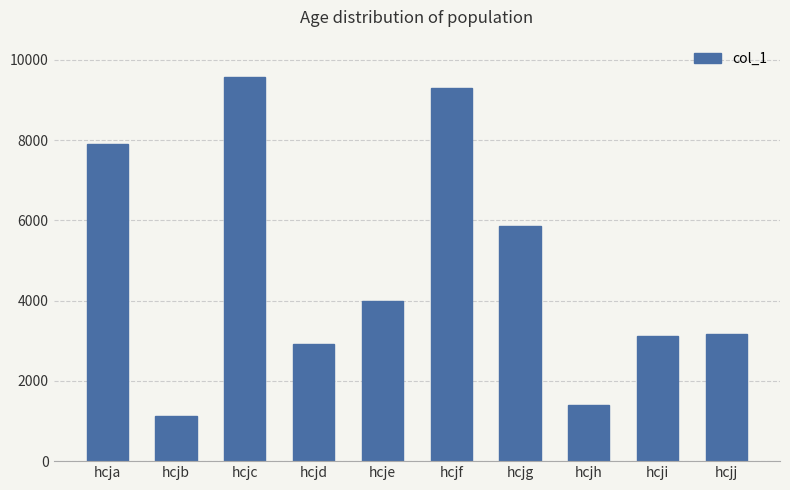

Reading left to right, list all the values displayed in this chart.

7910	1114	9574	2915	3994	9296	5852	1410	3121	3170